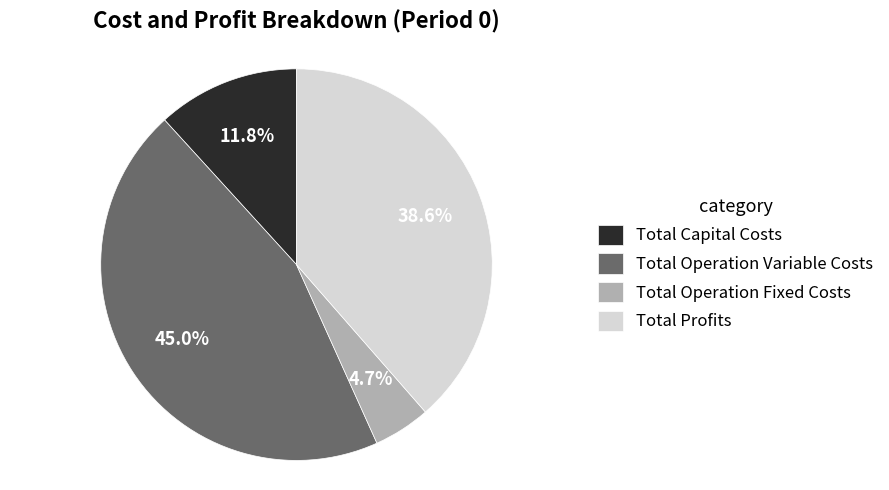

To the nearest percent, what is the difference between the Total Operation Fixed Costs and Total Profits slice percentages?

34%